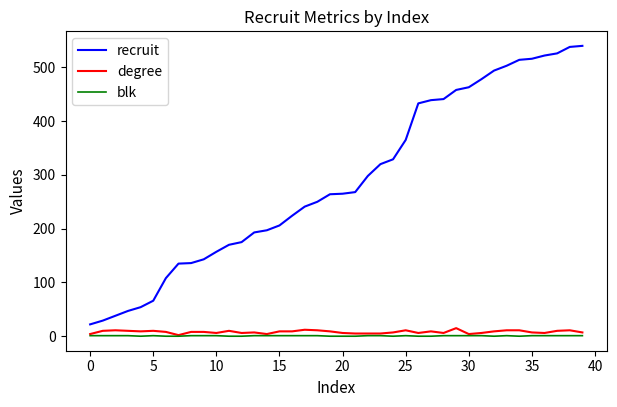

Rank the series by their maximum value, from lowest to highest.

blk, degree, recruit